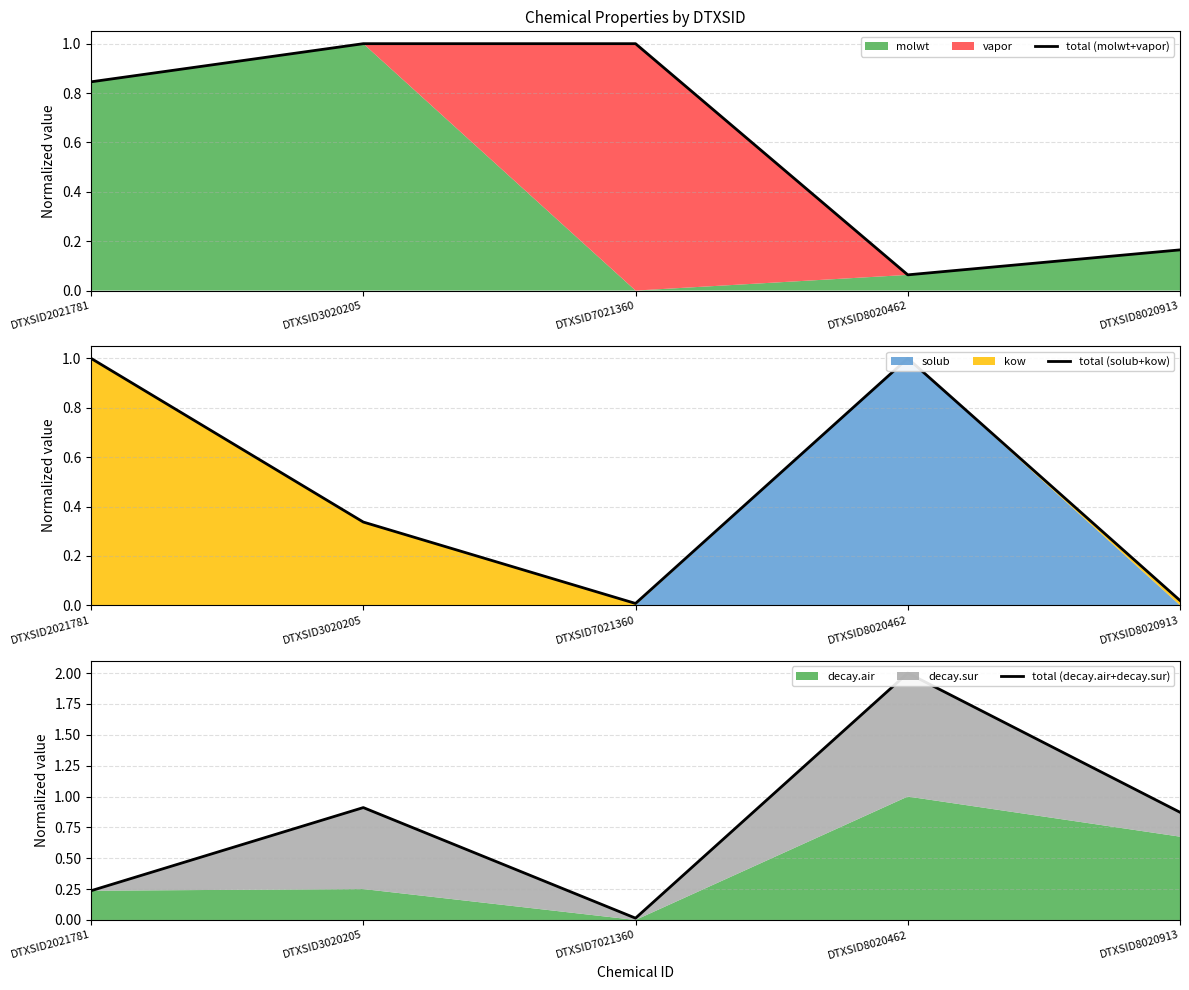

Count the number of categories in the chart.

5